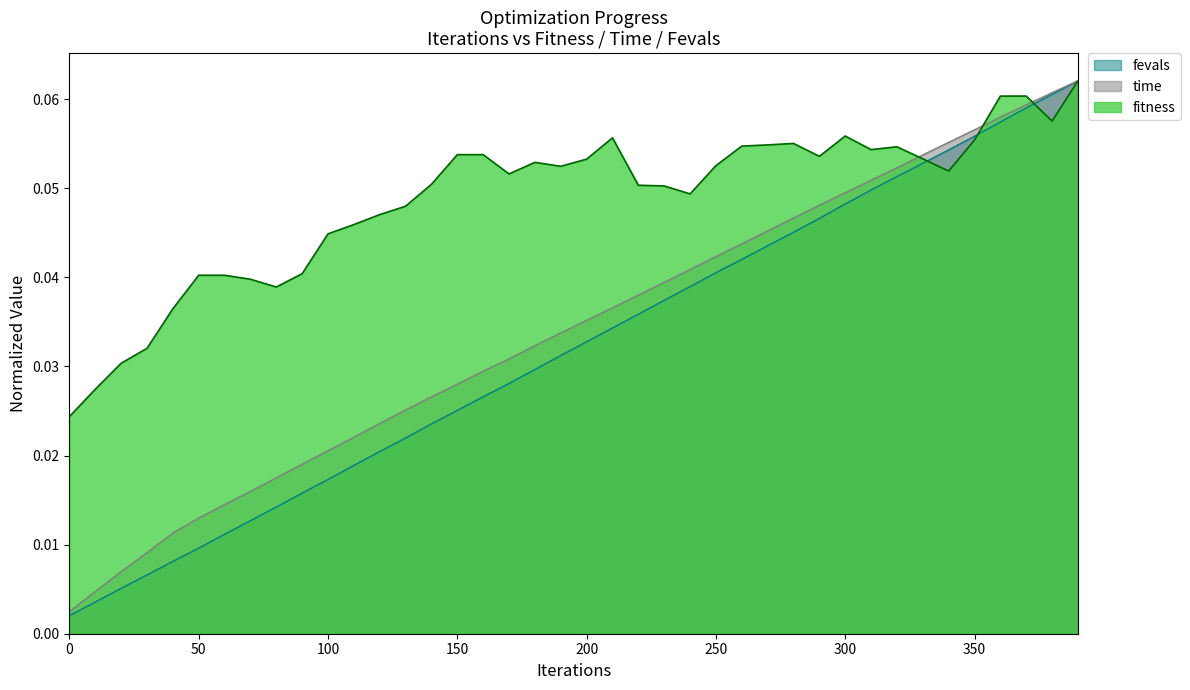

Which series has the largest range (max minus min)?

fevals